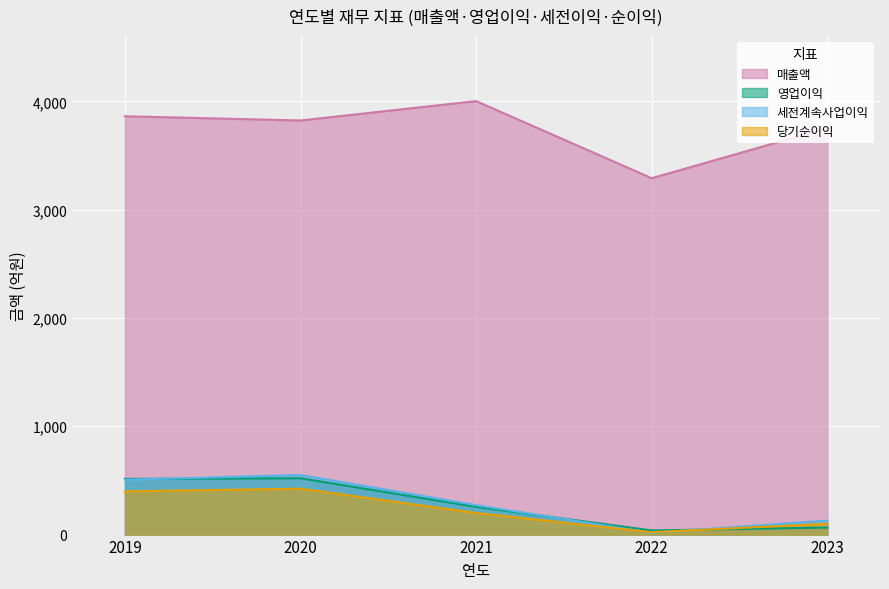

Where does the 매출액 series first go above 3823?

2019